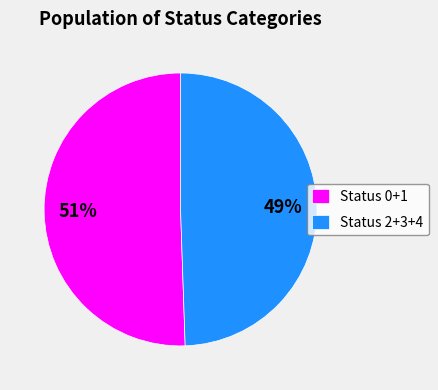

How many slices are in this pie chart?

2